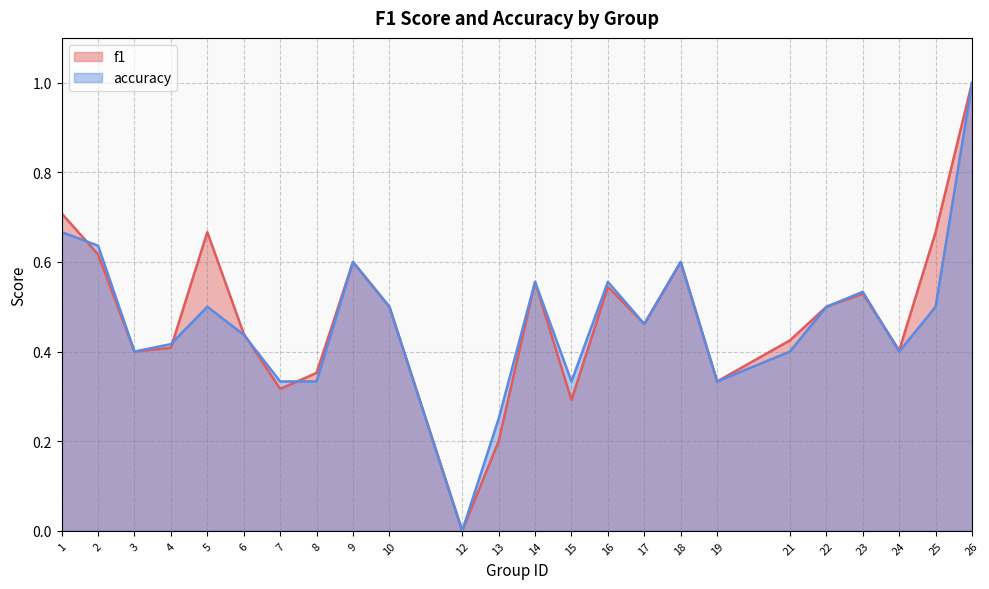

Reading right to left, list all the values displayed in this chart.

f1: 26=1.0	25=0.7	24=0.4	23=0.5	22=0.5	21=0.4	19=0.3	18=0.6	17=0.5	16=0.5	15=0.3	14=0.6	13=0.2	12=0.0	10=0.5	9=0.6	8=0.4	7=0.3	6=0.4	5=0.7	4=0.4	3=0.4	2=0.6	1=0.7
accuracy: 26=1.0	25=0.5	24=0.4	23=0.5	22=0.5	21=0.4	19=0.3	18=0.6	17=0.5	16=0.6	15=0.3	14=0.6	13=0.2	12=0.0	10=0.5	9=0.6	8=0.3	7=0.3	6=0.4	5=0.5	4=0.4	3=0.4	2=0.6	1=0.7